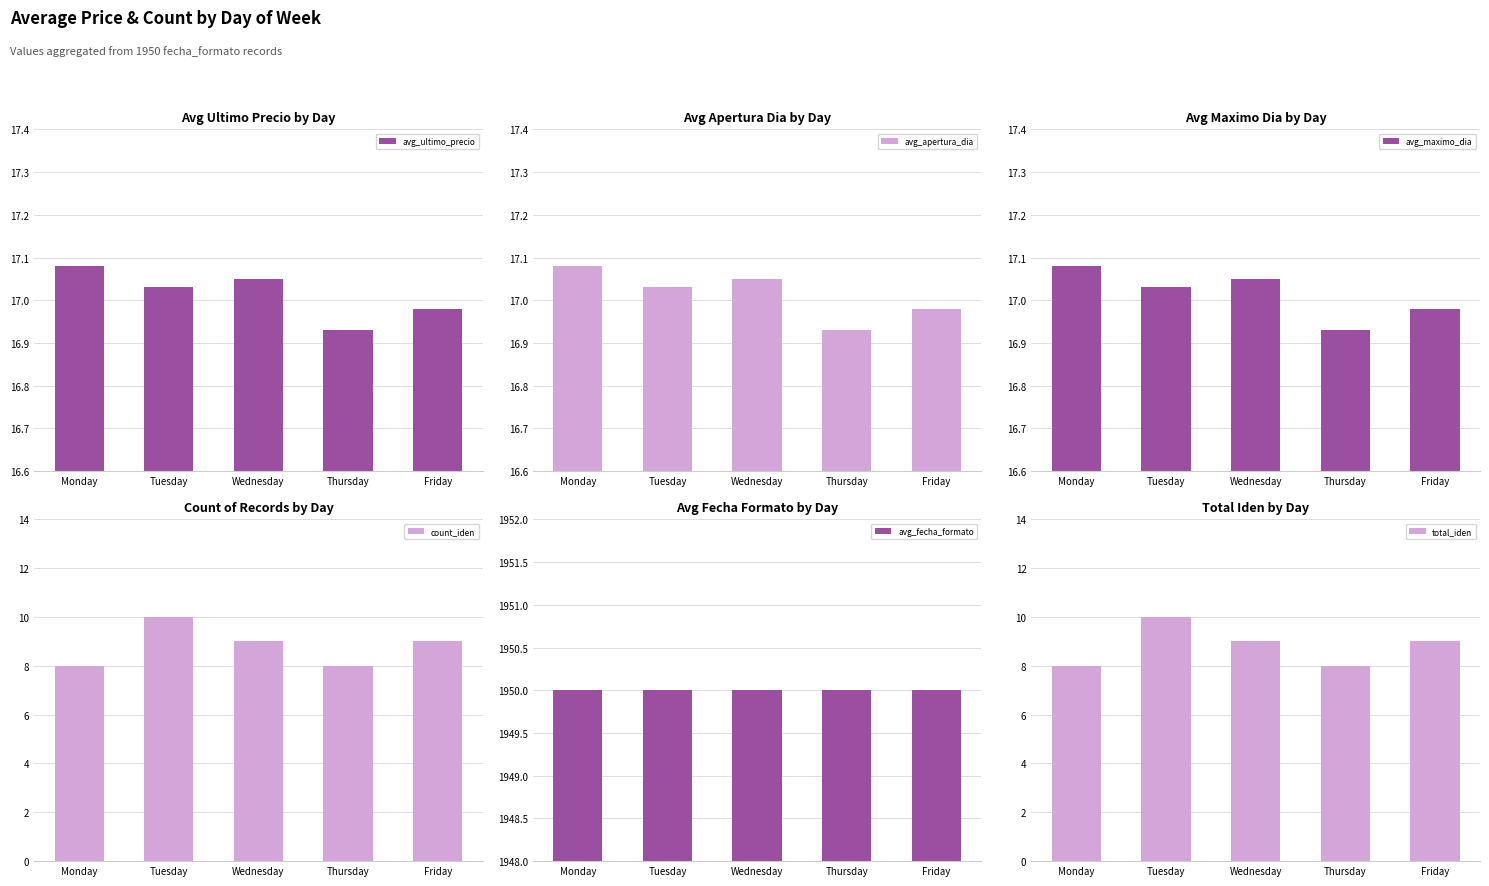

Which has a higher value, Thursday or Monday?

Monday